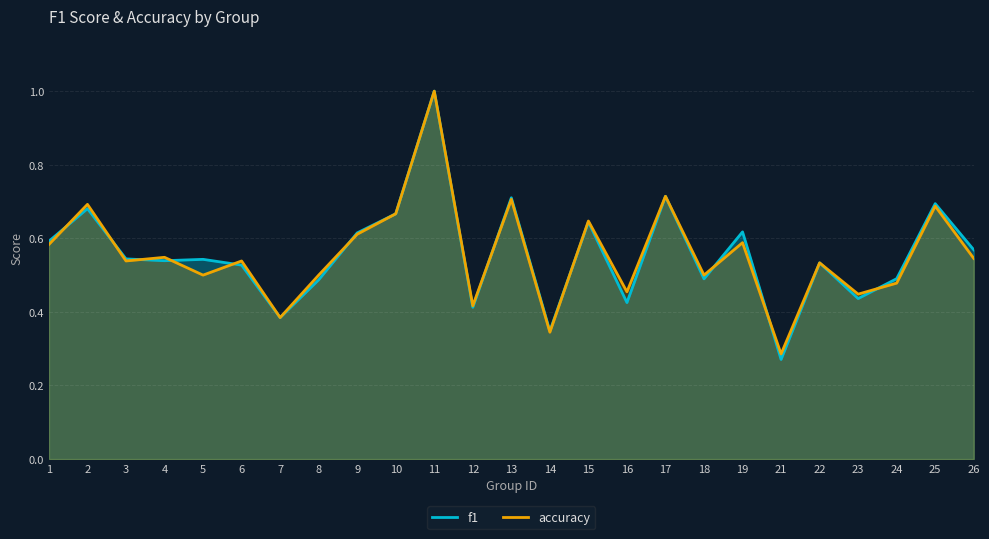

What are all the series names shown in the legend?

f1, accuracy